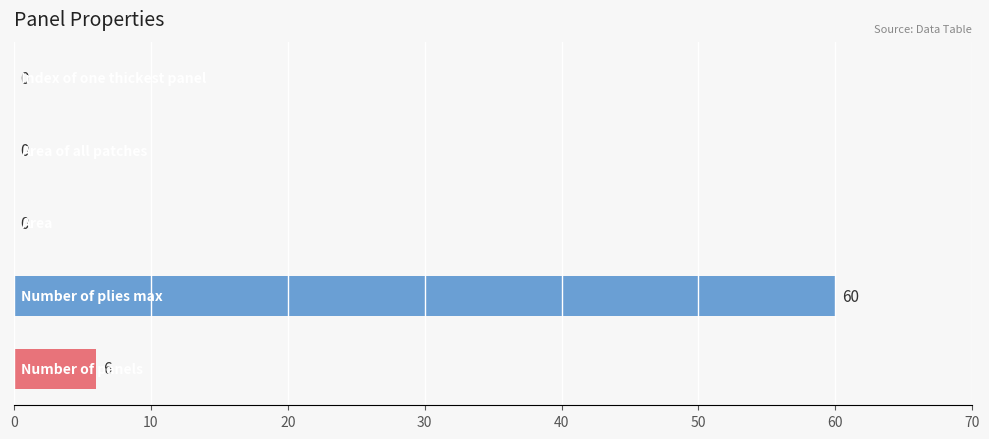

How many values are between 0 and 6?

4